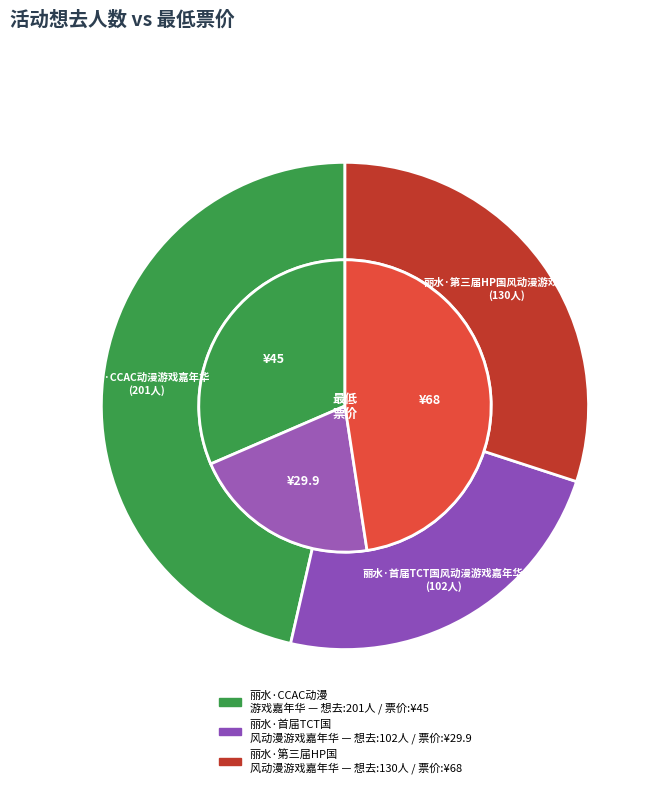

Do 丽水·CCAC动漫游戏嘉年华 and 丽水·首届TCT国风动漫游戏嘉年华 together represent more than half of the pie?

Yes